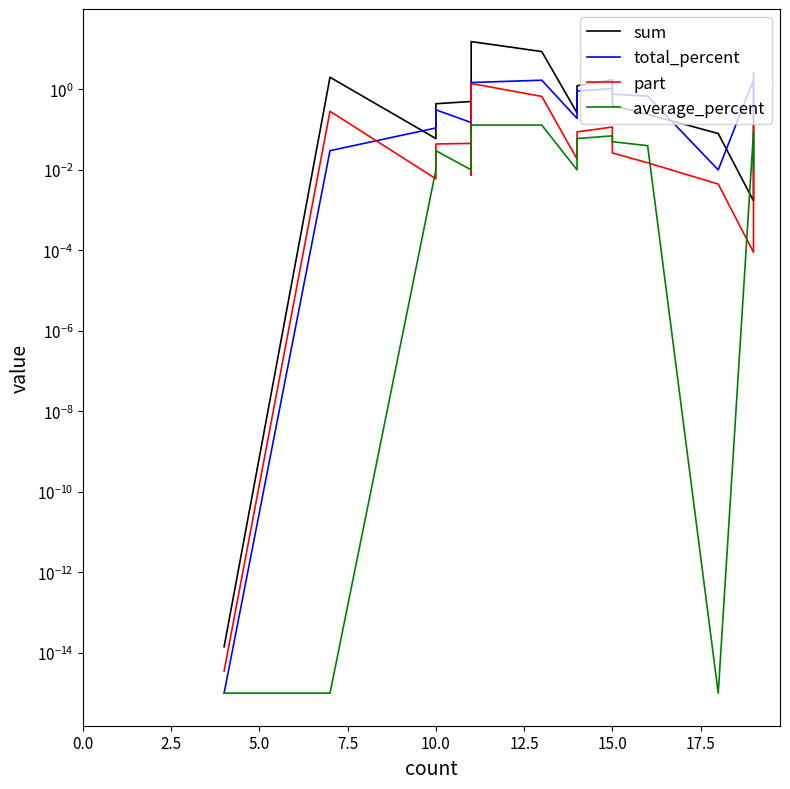

Is the value of sum at 9 greater than the value of average_percent at 16?

Yes